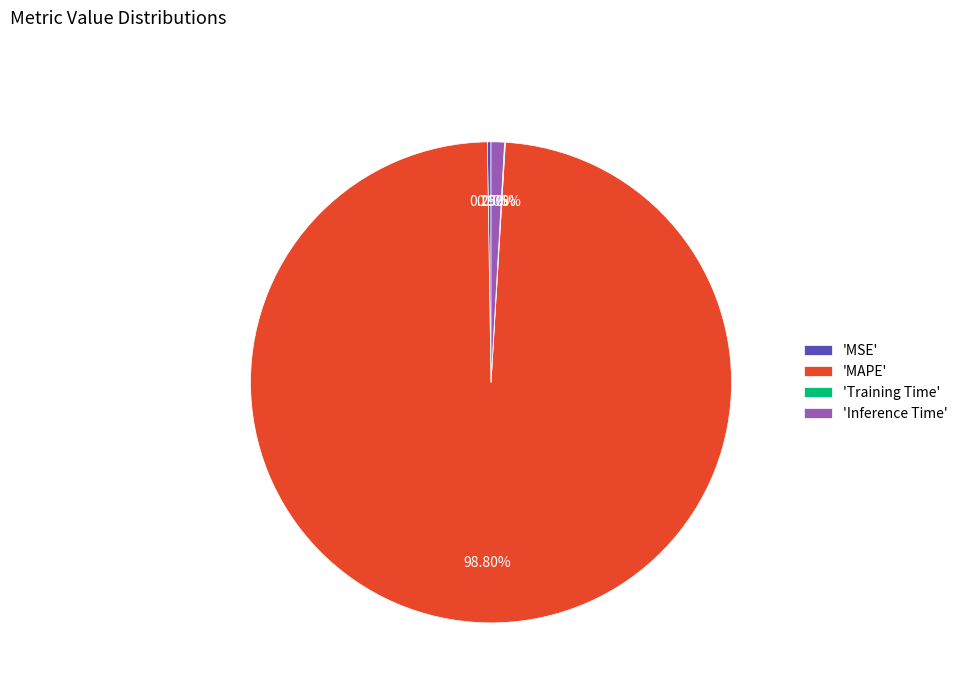

Which slice is the largest?

'MAPE'